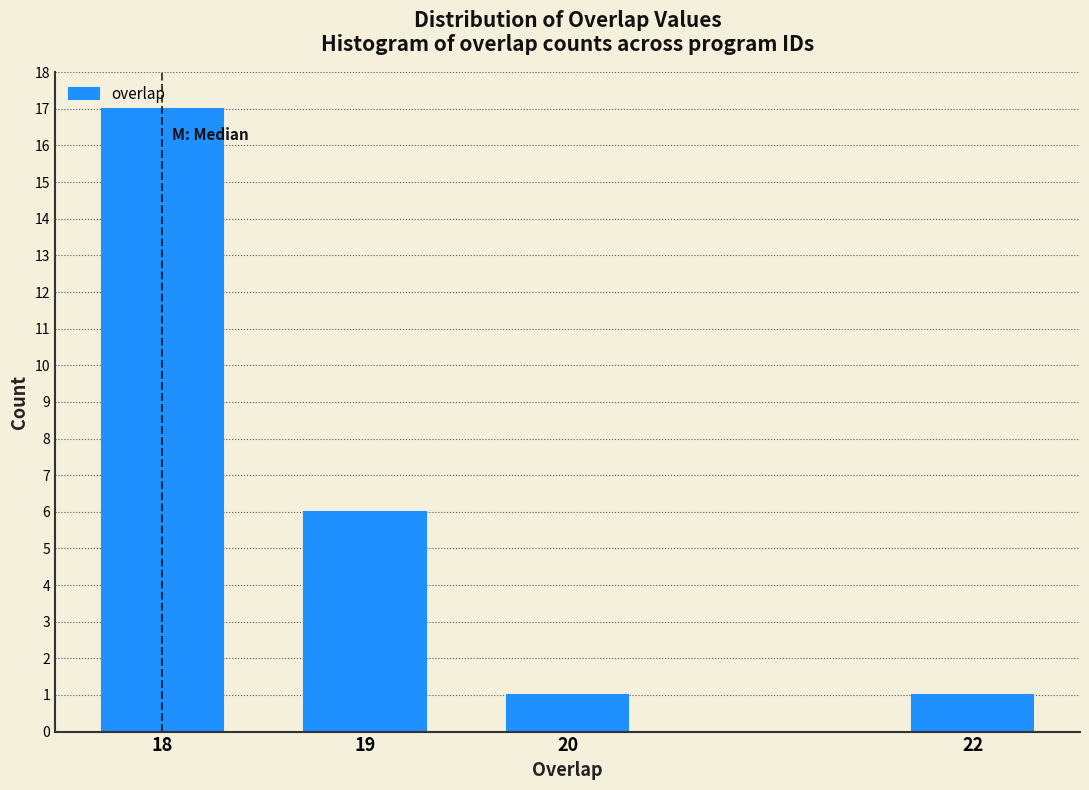

What is the ratio of the value at 20 to the value at 22?

1.0